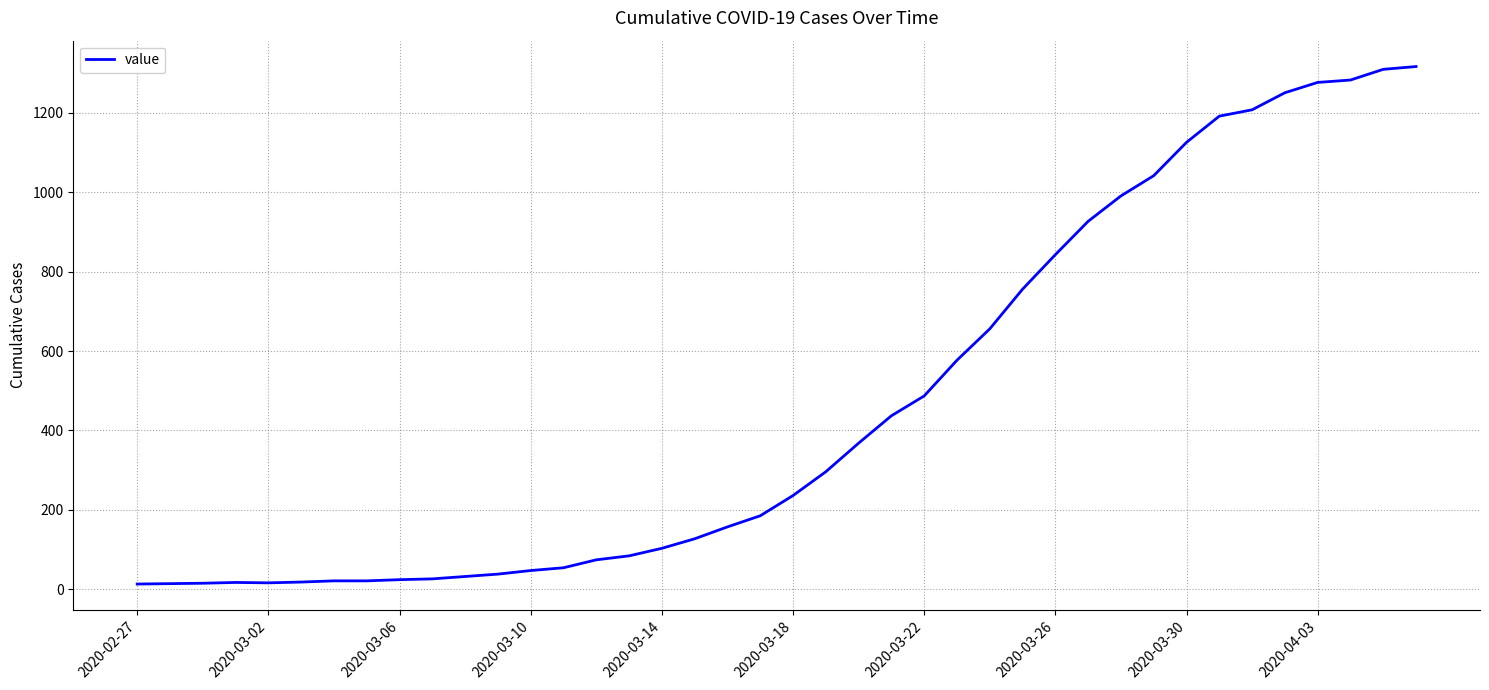

What is the maximum value shown in the chart?

1317